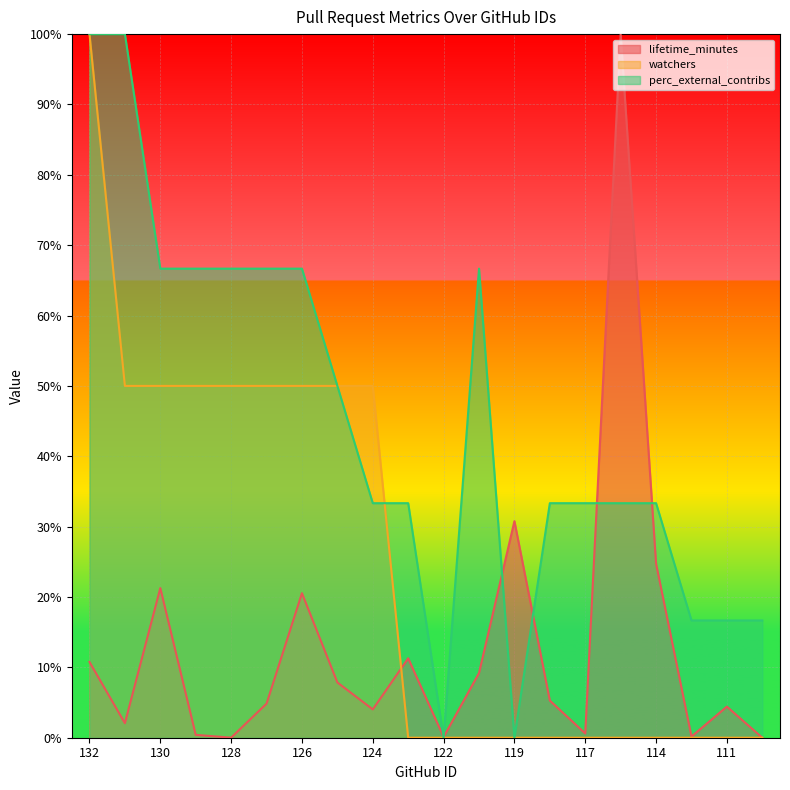

At which category is the sum across all series the highest?

132